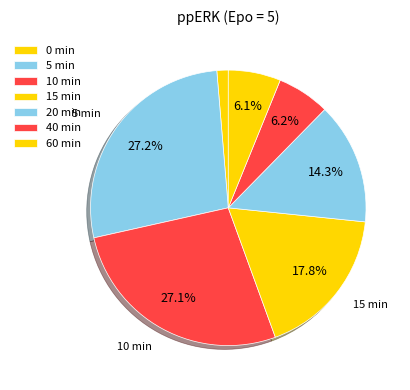

What is the largest slice in the pie chart?

5 min